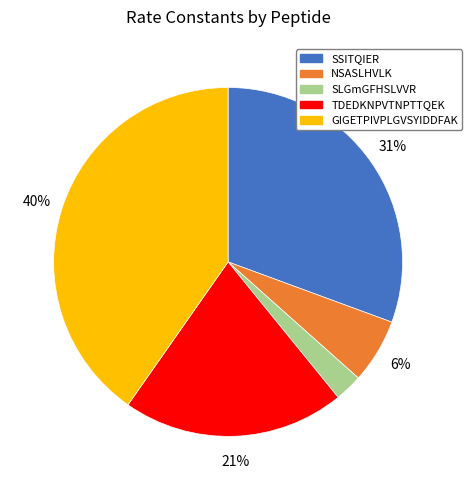

To the nearest percent, what is the average slice percentage?

20%